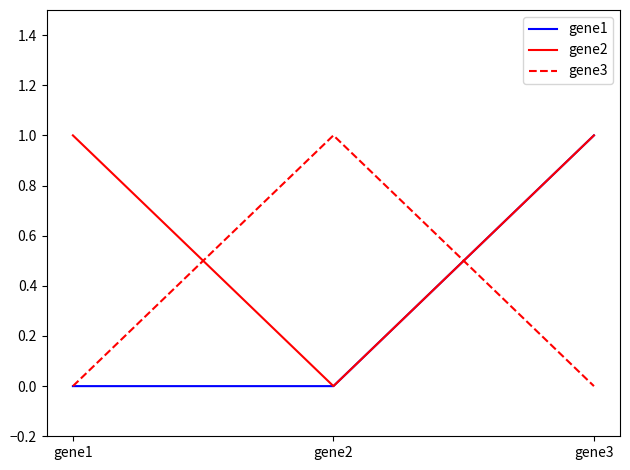

At which category is the sum across all series the highest?

gene3